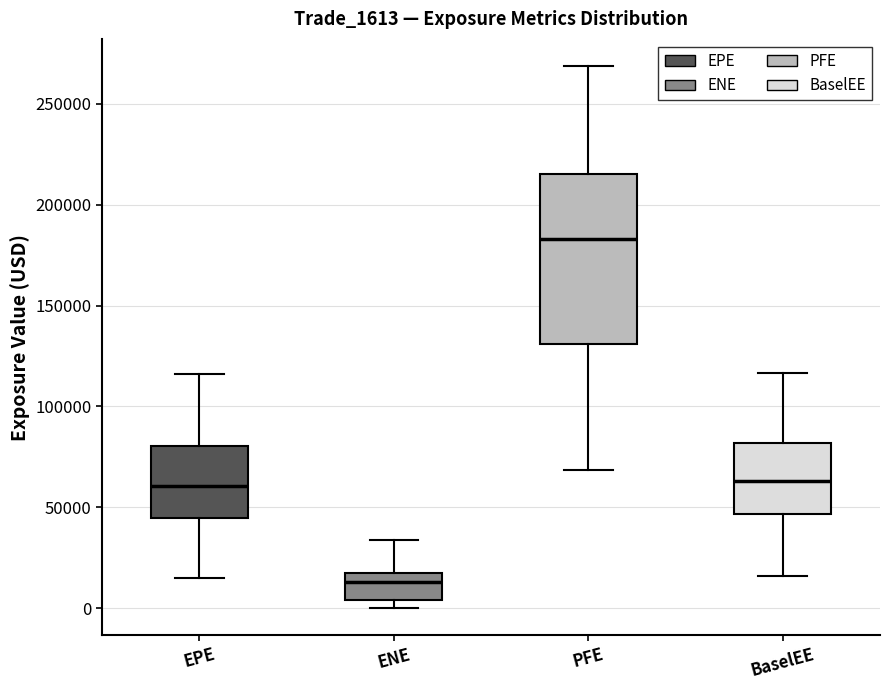

Reading left to right, read every box against the y-axis: the position of its median line, the range the box covers, and the ends of its whiskers. The values are not printed on the chart, so give them approximately, as read against the axis.

EPE: median 60000, box 45000 to 80000, whiskers 15000 to 115000
ENE: median 15000 (just below the box's upper edge), box 5000 to 15000, whiskers 0 to 35000
PFE: median 185000, box 130000 to 215000, whiskers 70000 to 270000
BaselEE: median 65000, box 45000 to 80000, whiskers 15000 to 115000